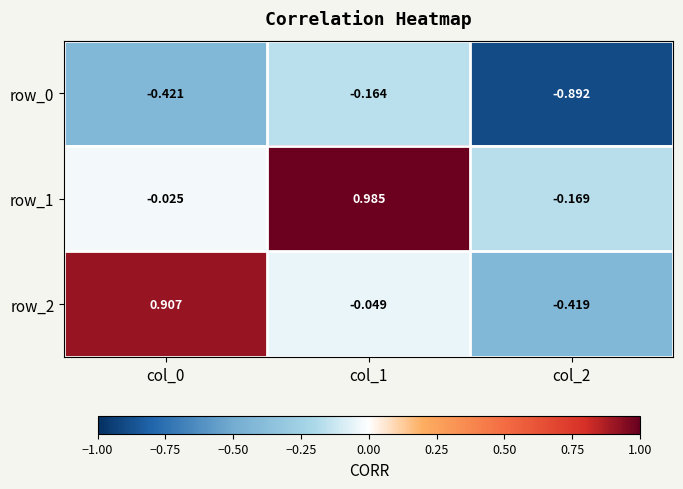

At which category is the sum across all series the highest?

col_1